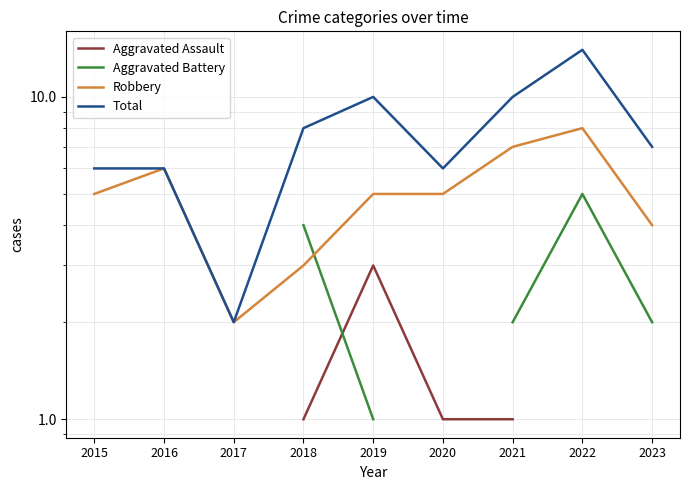

Count the number of data series in this chart.

4